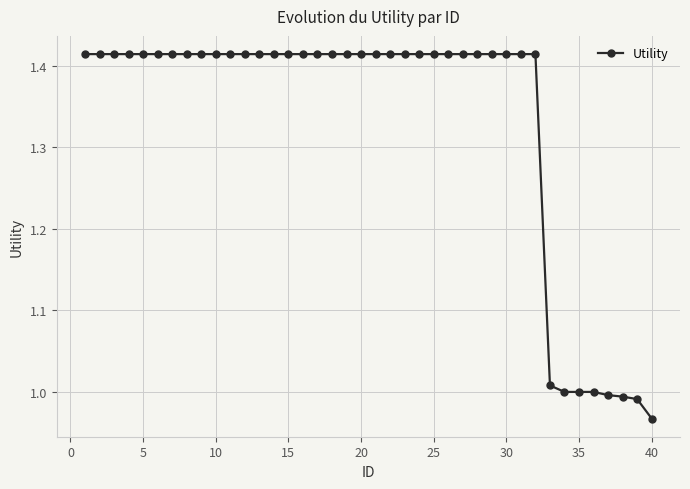

What is the difference between the maximum and minimum values?

0.4